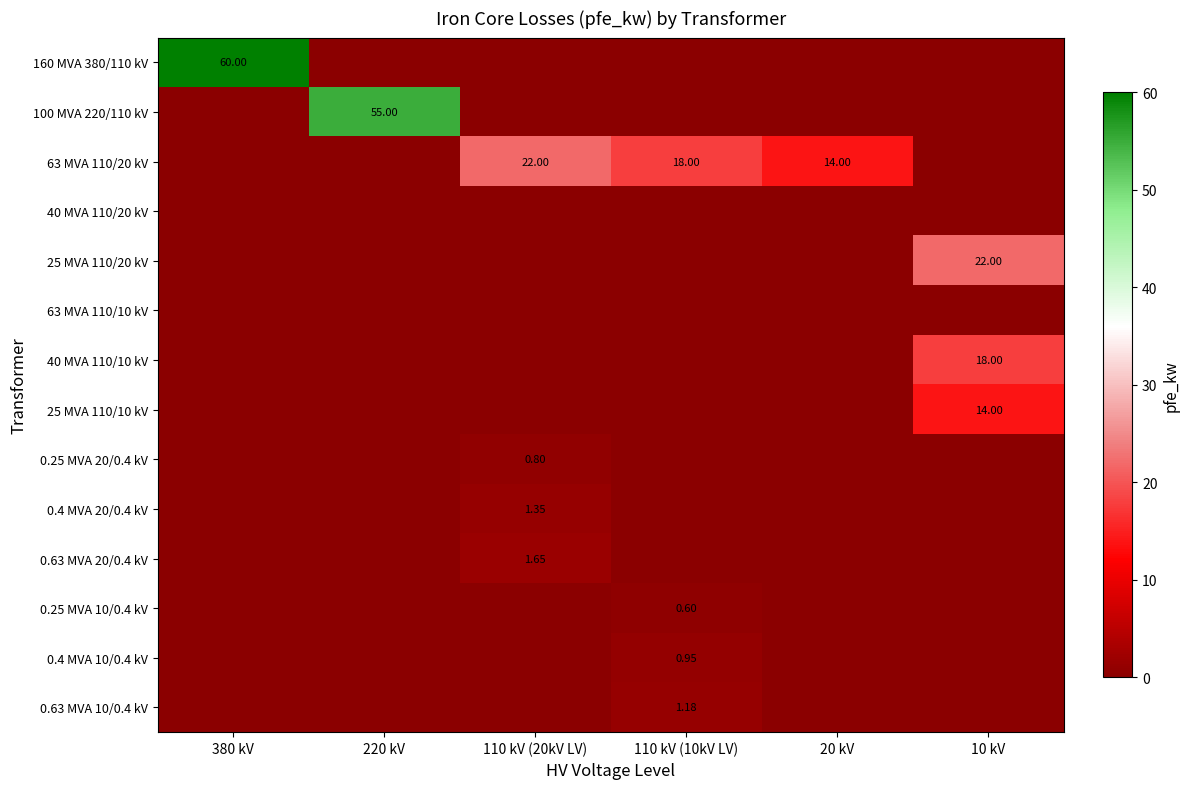

Rank the categories by 0.25 MVA 20/0.4 kV value from lowest to highest.

380 kV, 220 kV, 110 kV (10kV LV), 20 kV, 10 kV, 110 kV (20kV LV)